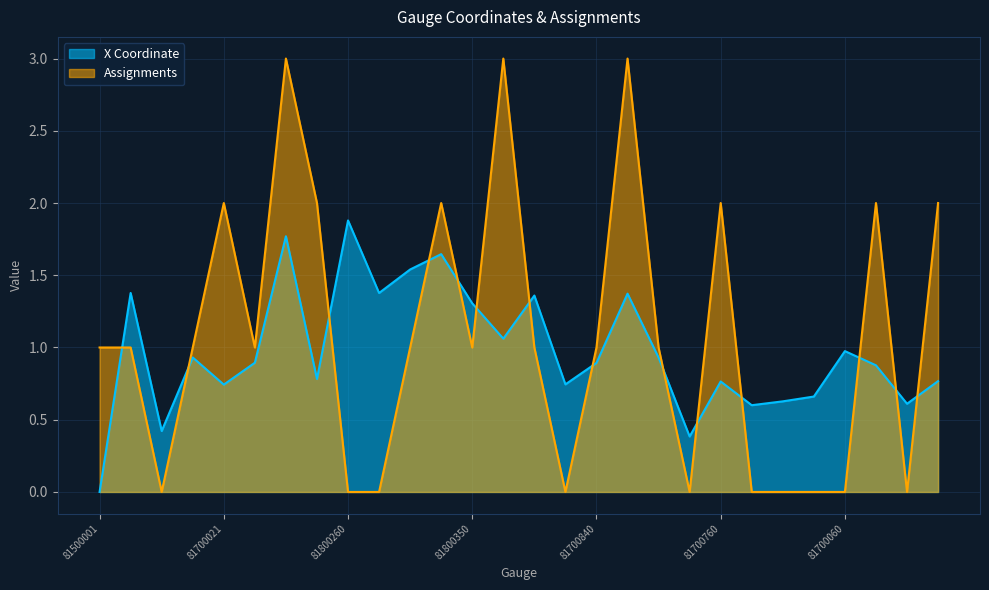

The value of X Coordinate at 81802520 is 2.2. True or false?

False